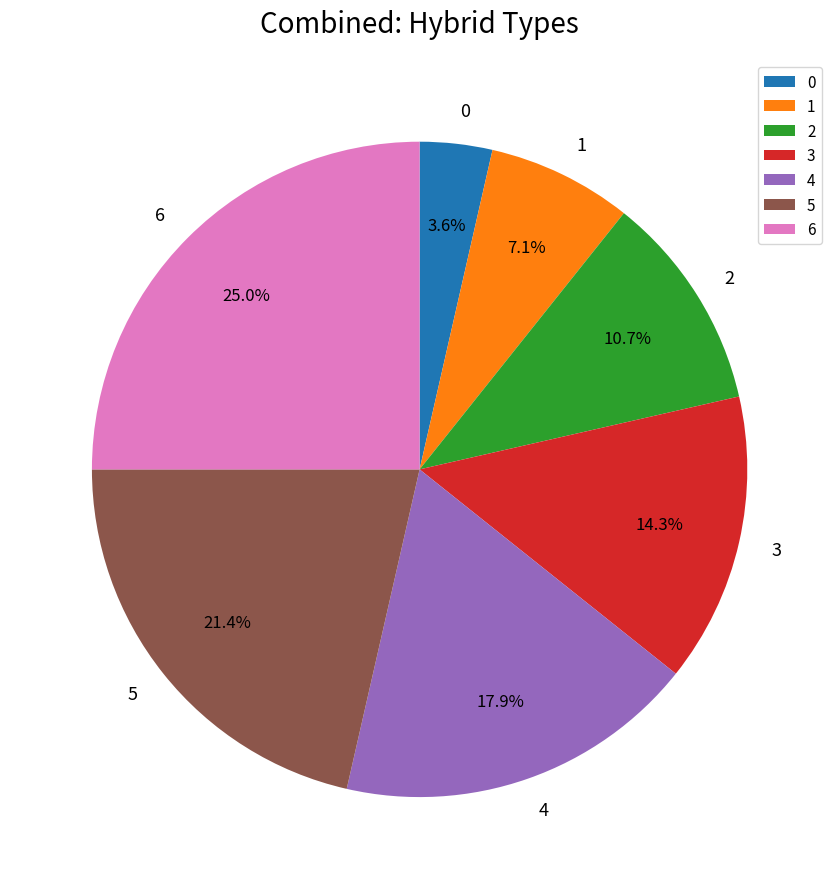

To the nearest percent, what is the difference between the 1 and 3 slice percentages?

7%